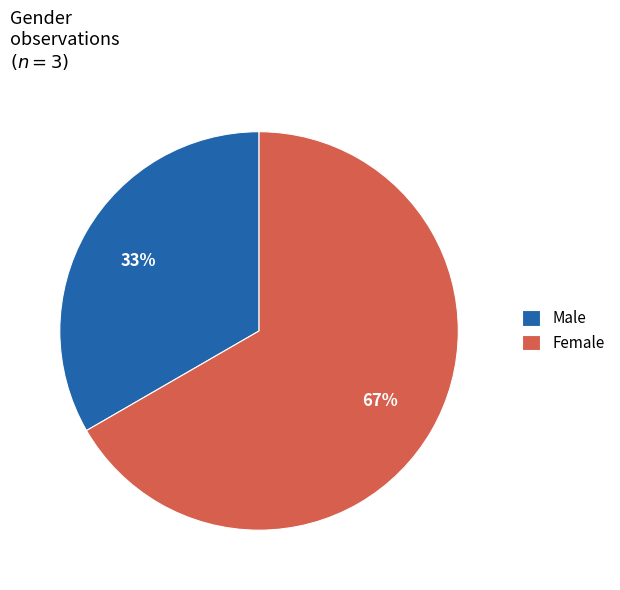

Which category has the smallest portion of the pie?

Male